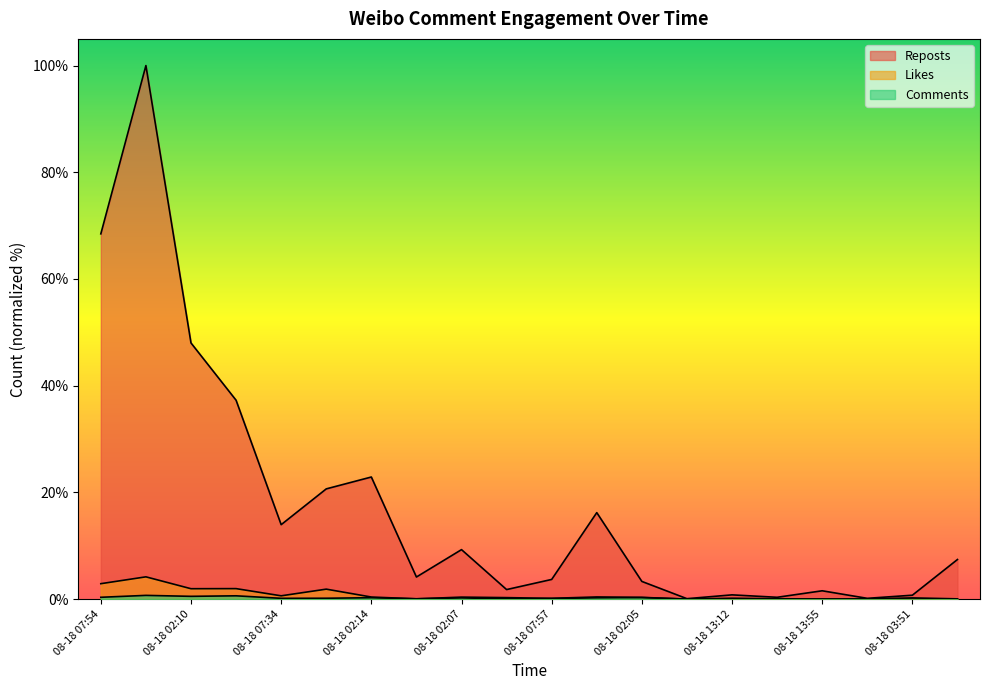

Reading left to right, extract all data points from this chart.

Likes: 2.9	4.2	1.9	2.0	0.6	1.9	0.4	0.0	0.4	0.3	0.1	0.4	0.3	0.0	0.2	0.1	0.0	0.0	0.2	0.0
Comments: 0.3	0.7	0.5	0.6	0.1	0.2	0.3	0.1	0.2	0.0	0.1	0.2	0.3	0.0	0.0	0.0	0.0	0.0	0.0	0.0
Reposts: 68.5	100.0	48.0	37.3	14.0	20.7	22.9	4.1	9.3	1.8	3.7	16.2	3.3	0.1	0.8	0.3	1.6	0.1	0.7	7.4